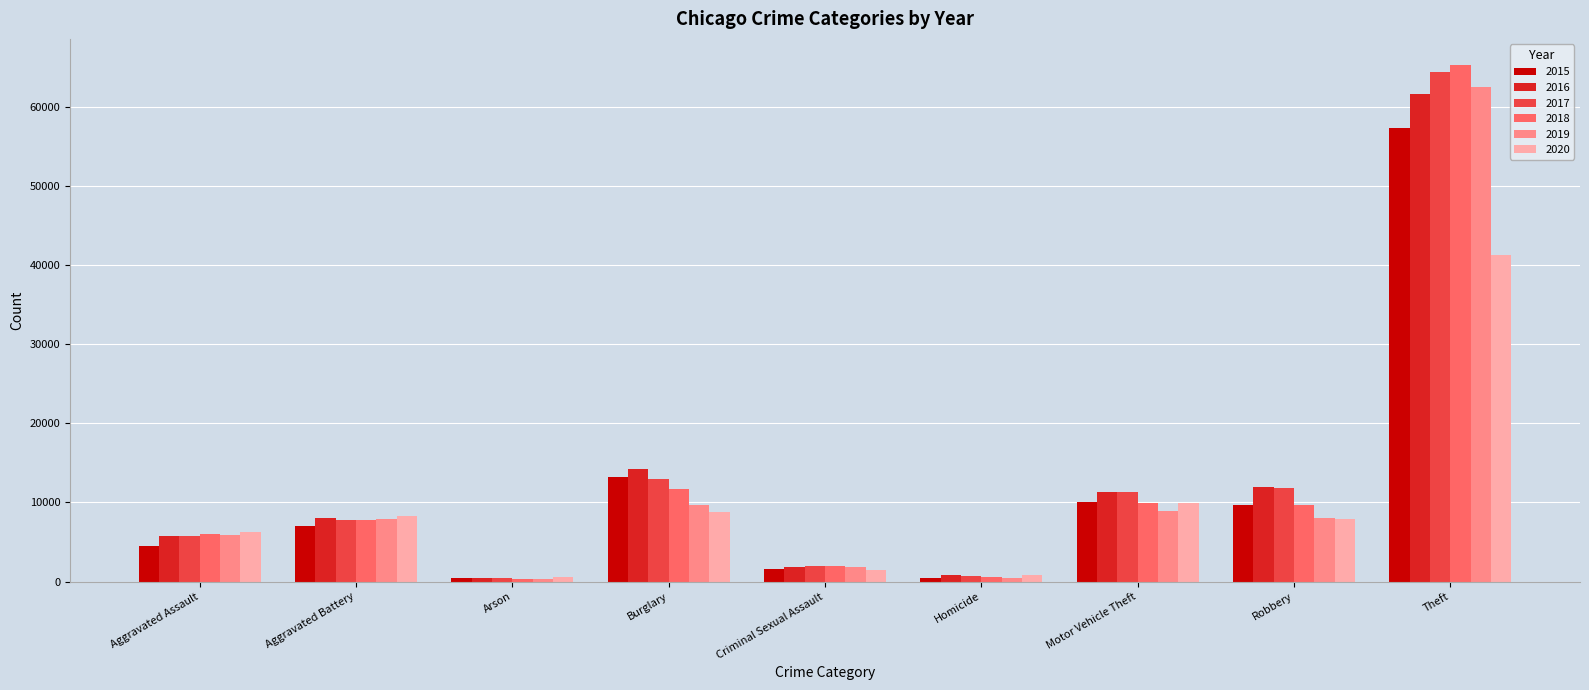

What value does the 2019 series have at Homicide, to the nearest 50?

500